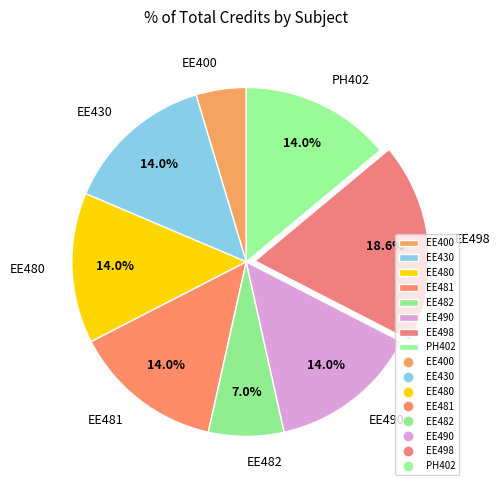

Which category has the biggest portion of the pie?

EE498